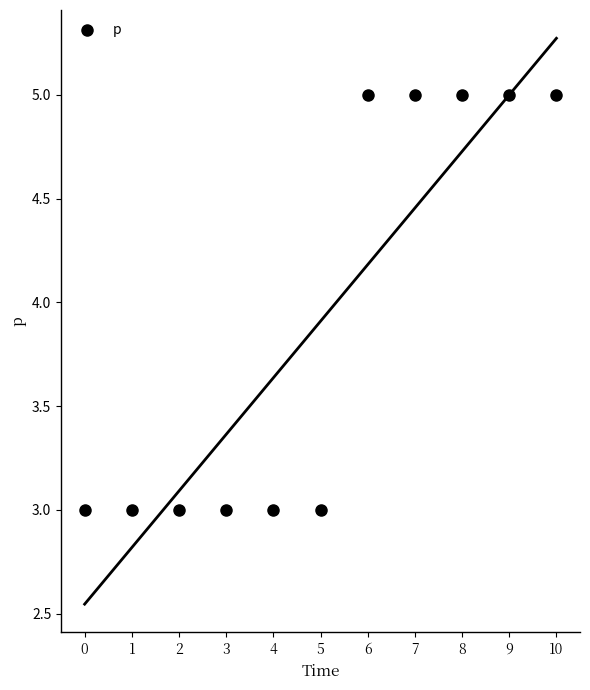

What is the average Y value?

4